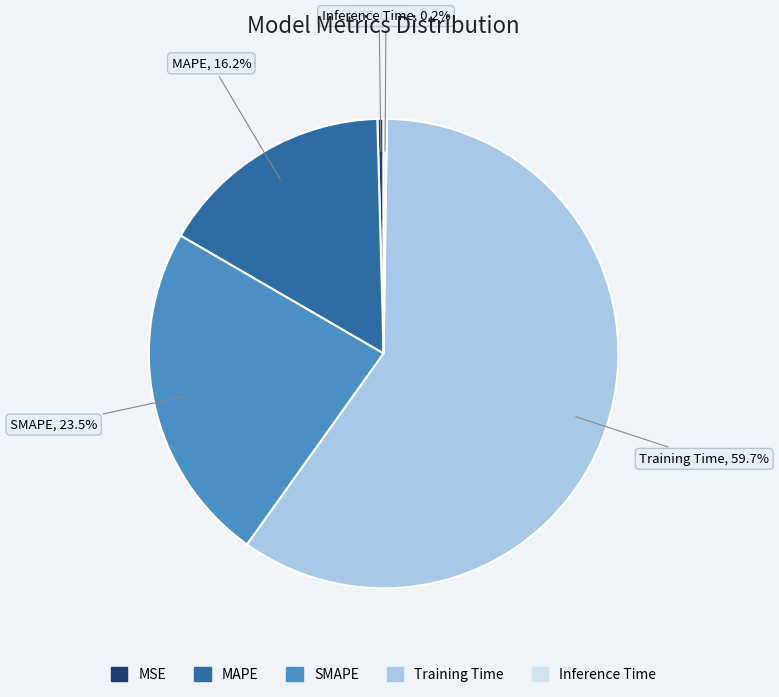

Which has a higher value, MSE or MAPE?

MAPE